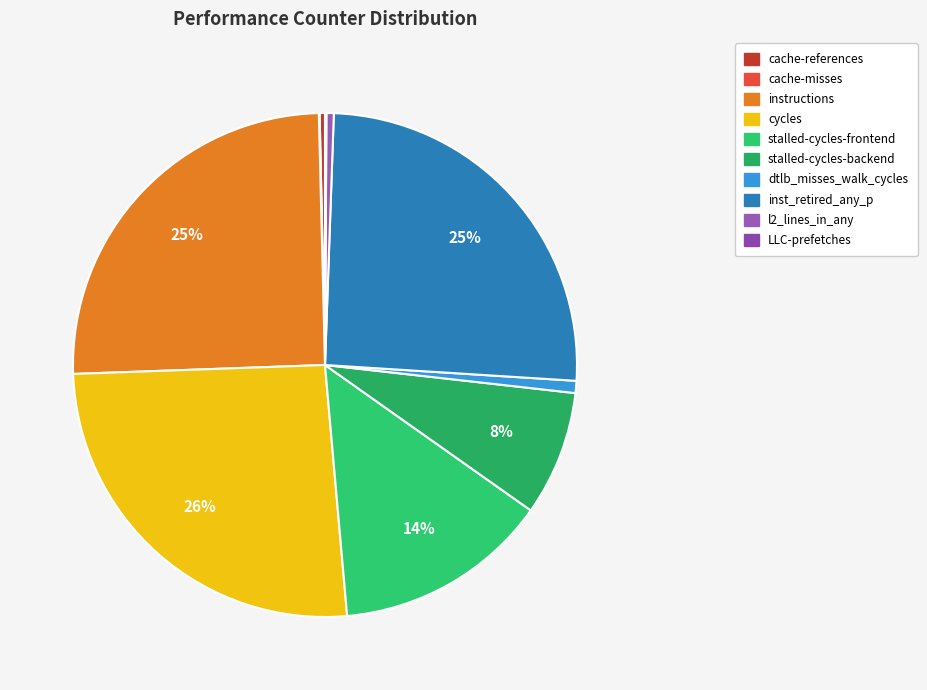

To the nearest percent, what is the average slice percentage?

10%